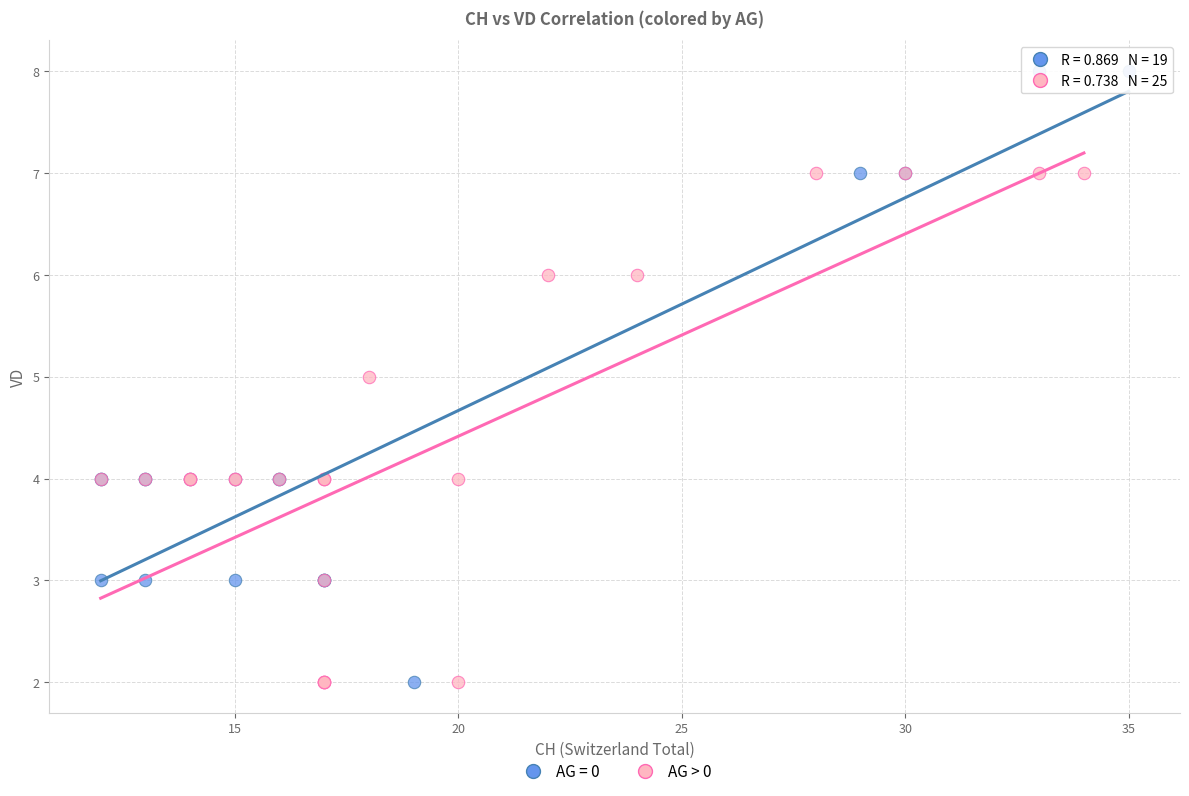

Which series reaches the maximum Y coordinate?

AG = 0